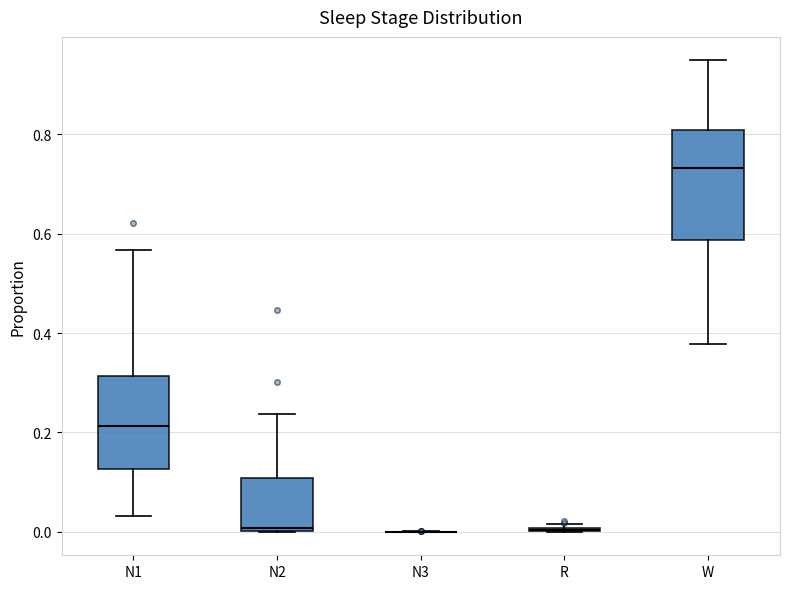

Reading left to right, transcribe this box plot: for each box, give where its median line is, the range the box spans, and where its two whiskers end, as read against the y-axis. The values are not printed on the chart, so give them approximately, as read against the axis.

N1: median 0.22, box 0.12 to 0.32, whiskers 0.04 to 0.56
N2: median 0.00 (just above the box's lower edge), box 0.00 to 0.10, whiskers 0.00 to 0.24
N3: box collapsed to a line at 0.00, whiskers 0.00 to 0.00
R: box collapsed to a line at 0.00, whiskers 0.00 to 0.02
W: median 0.74, box 0.58 to 0.80, whiskers 0.38 to 0.94